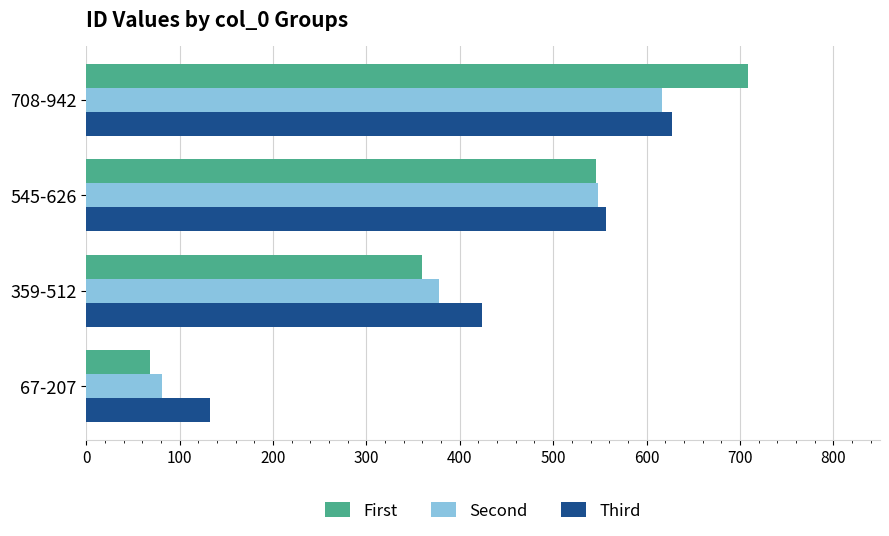

Which series changed the most between 359-512 and 708-942?

First